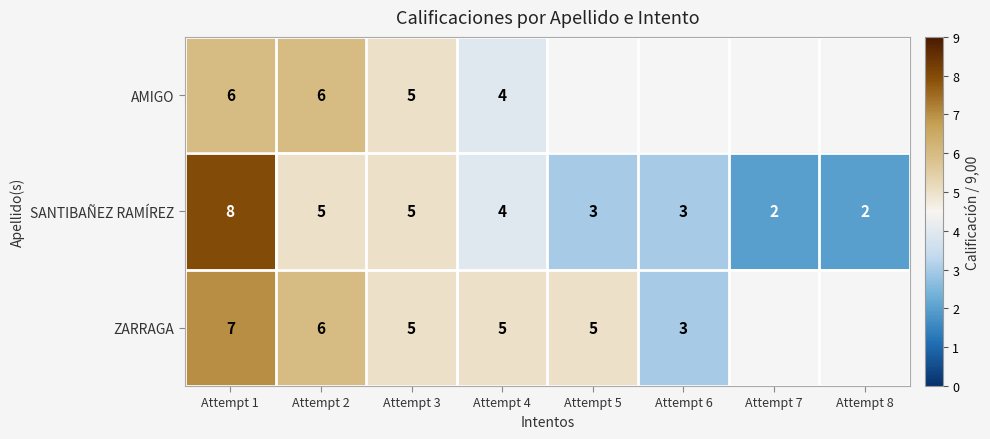

Count the number of categories in the chart.

8